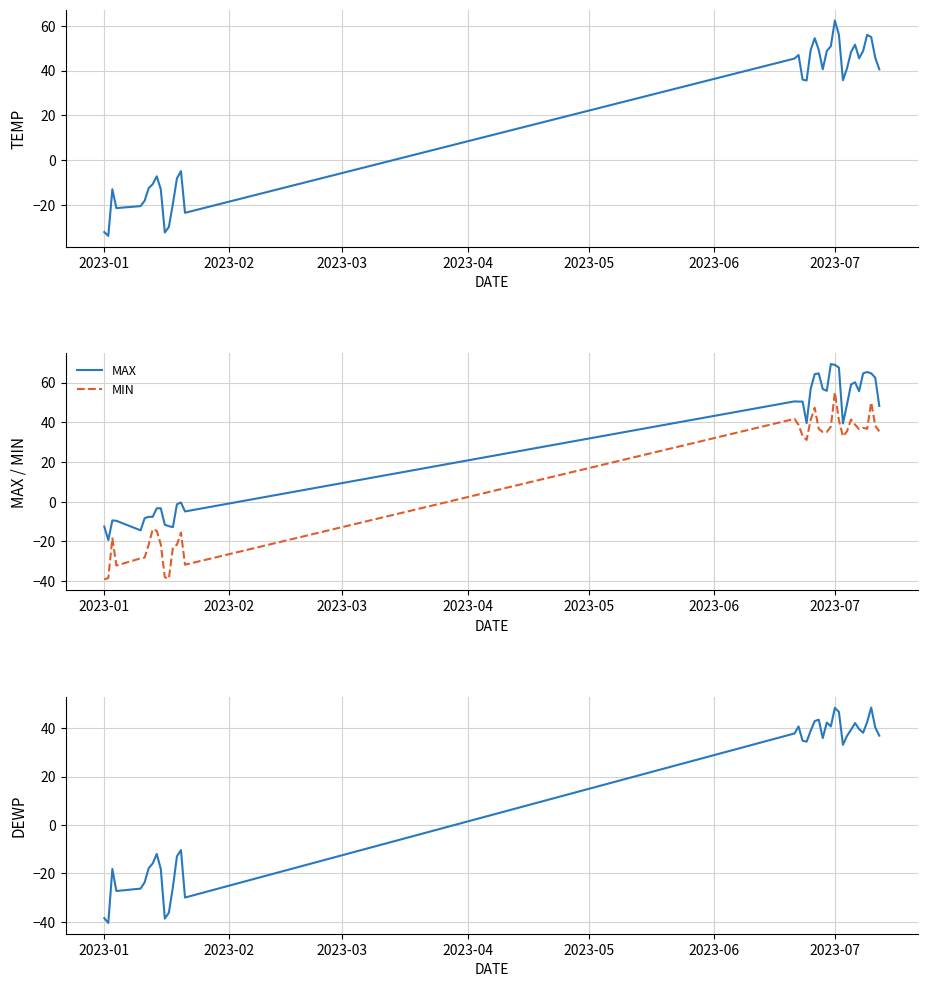

True or false: MAX and MIN intersect in this chart.

False